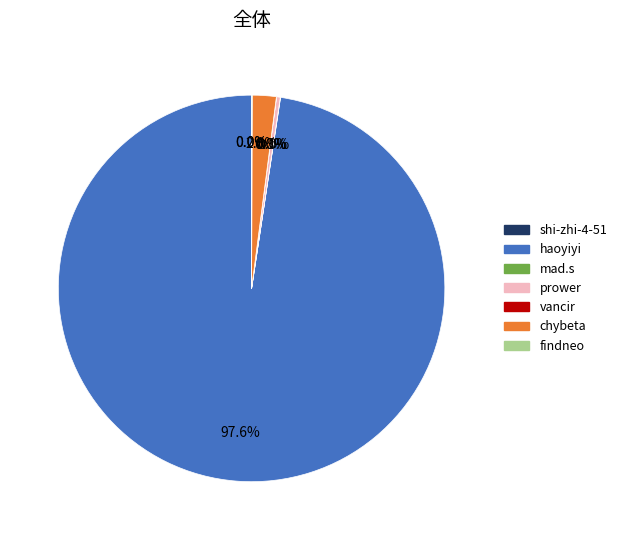

Do chybeta and haoyiyi together represent more than half of the pie?

Yes